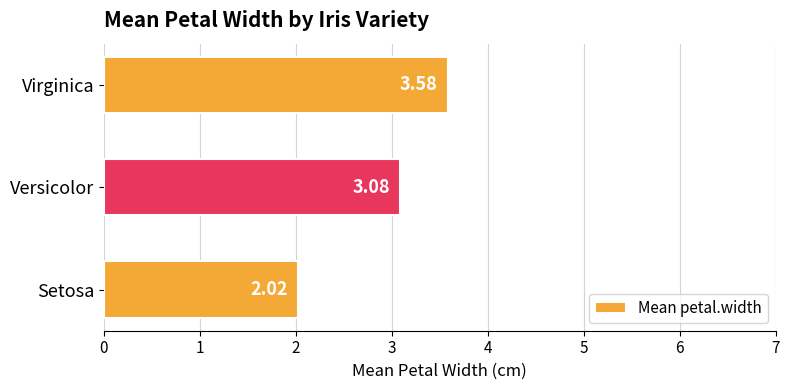

Between Virginica and Versicolor, which is larger?

Virginica